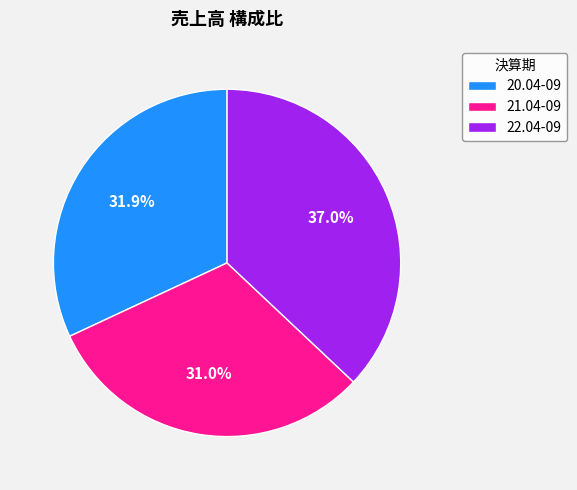

What is the largest slice in the pie chart?

22.04-09